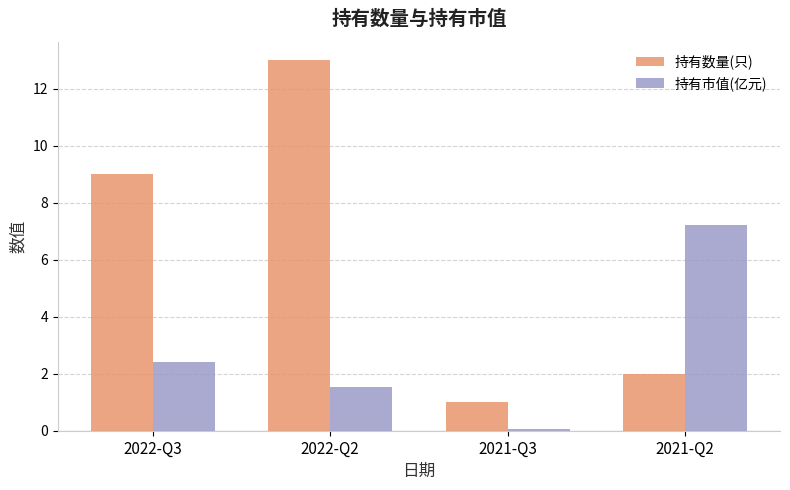

Reading right to left, transcribe all the data shown in this chart.

持有数量(只): 2.0	1.0	13.0	9.0
持有市值(亿元): 7.2	0.1	1.5	2.4